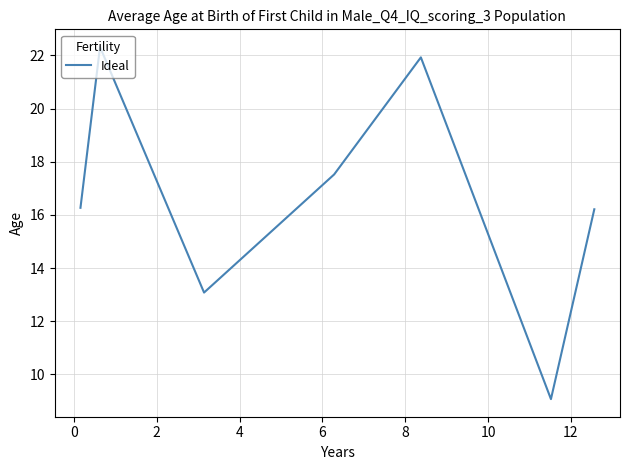

What is the difference between the maximum and minimum values?

13.2